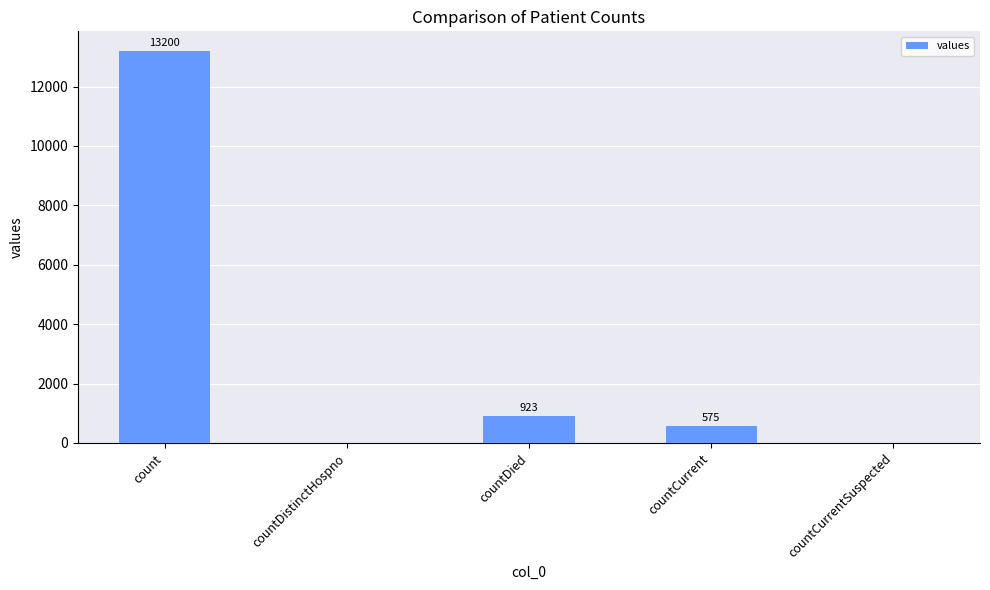

Is it true that the value at countDied is 923?

True